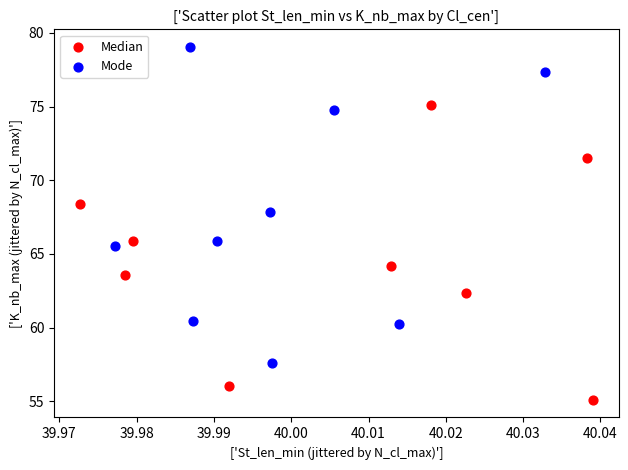

Which series contains the lowest Y value?

Median